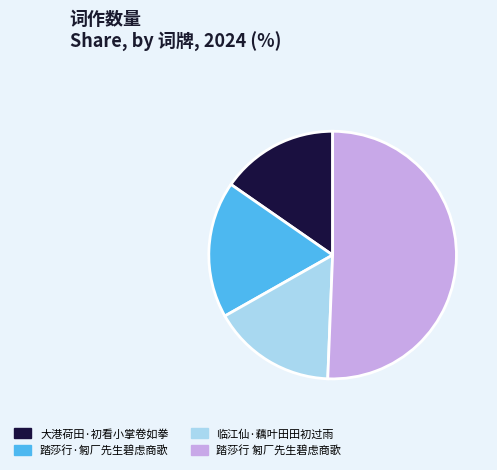

How many slices are in this pie chart?

4